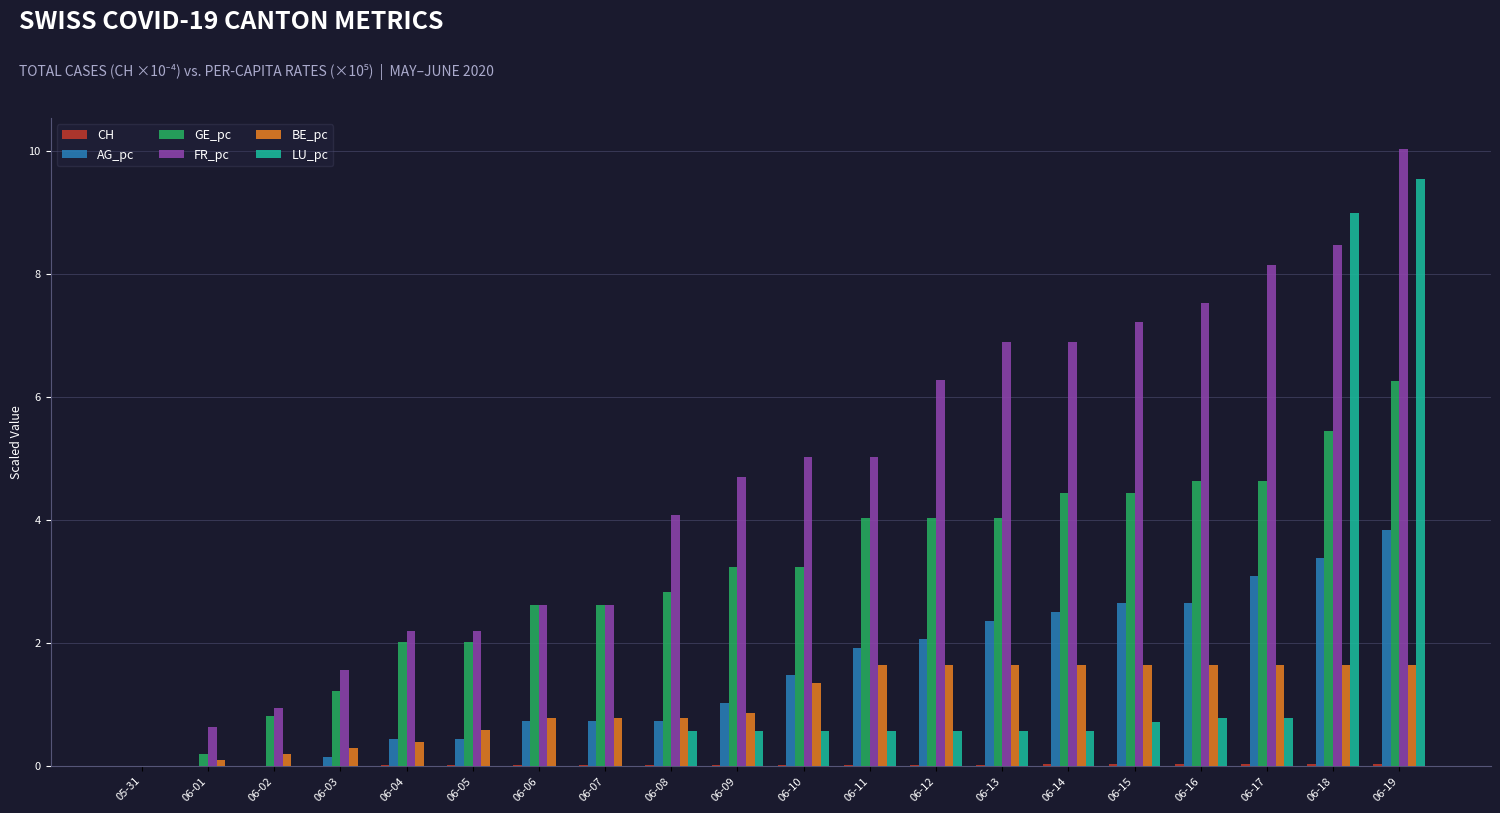

What is the spread (max minus min) of values at 06-14?

6.9